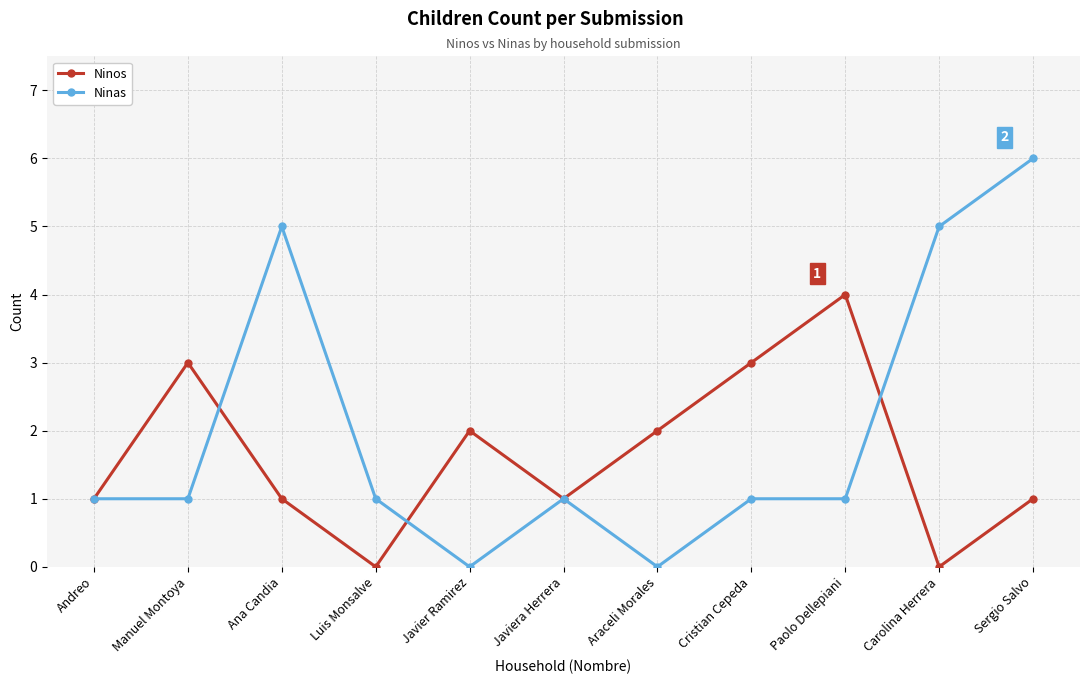

Which series changed the most between Andreo and Carolina Herrera?

Ninas